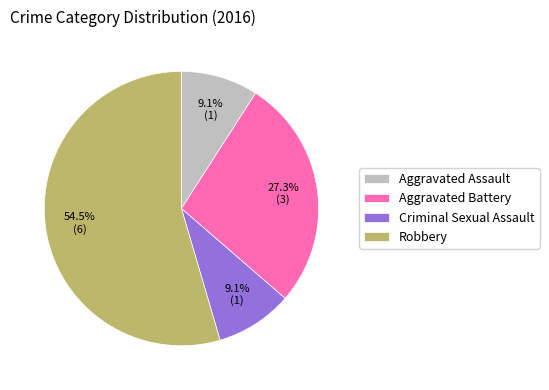

How many slices are in this pie chart?

4